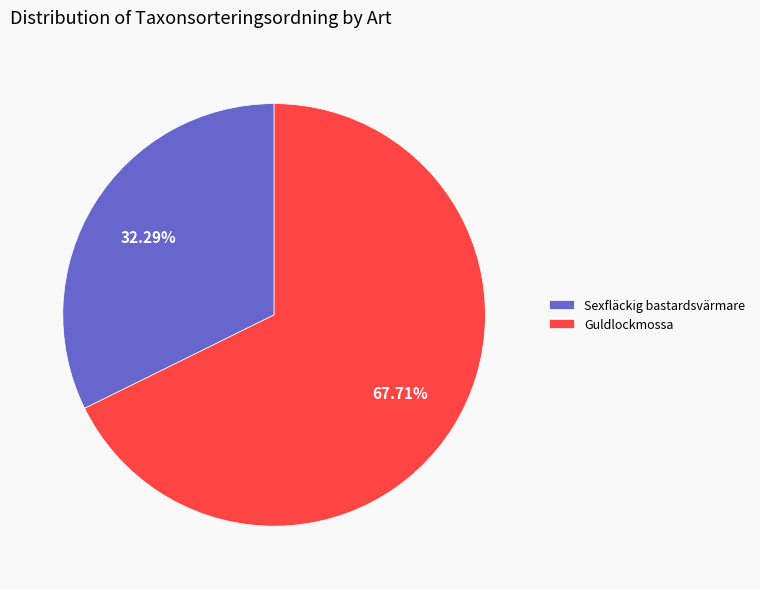

To the nearest percent, what is the combined percentage of Guldlockmossa and Sexfläckig bastardsvärmare?

100%